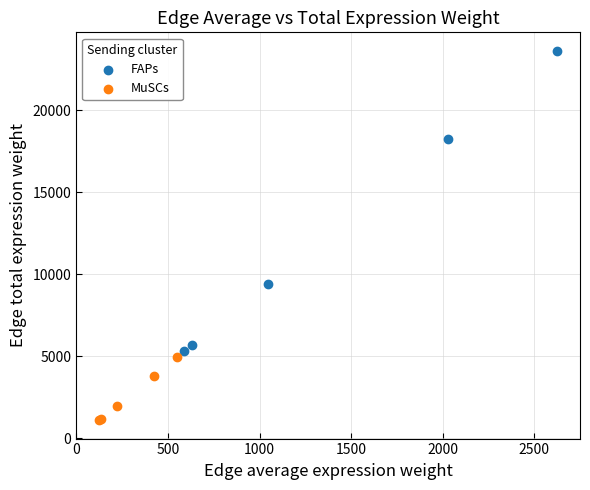

Which series reaches the minimum Y coordinate?

MuSCs